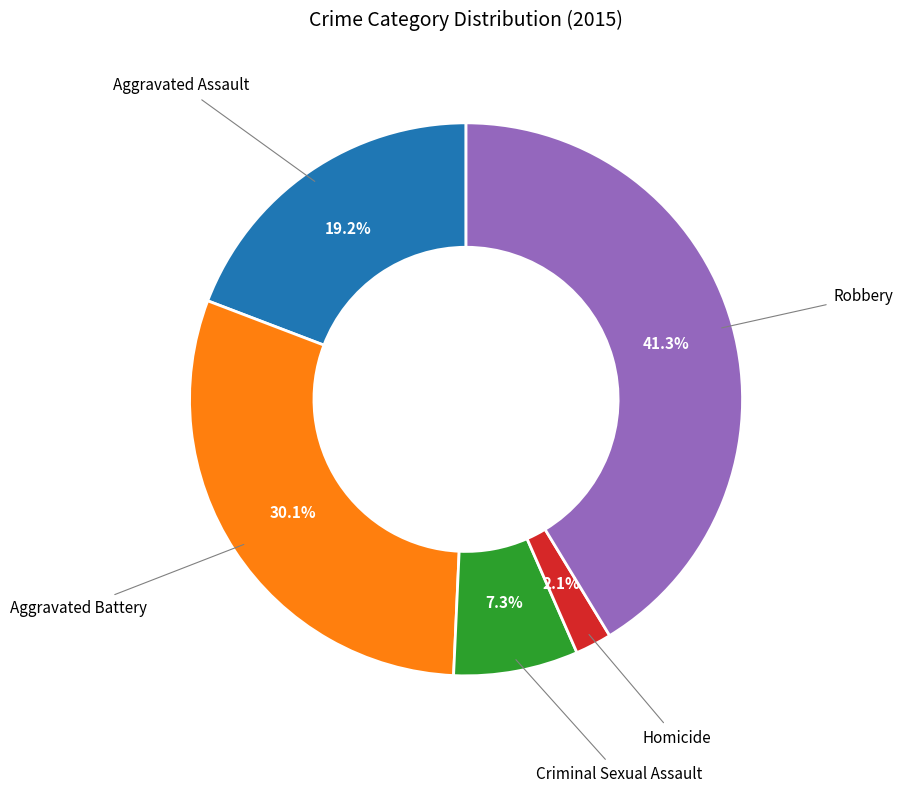

Does any single category account for the majority?

No